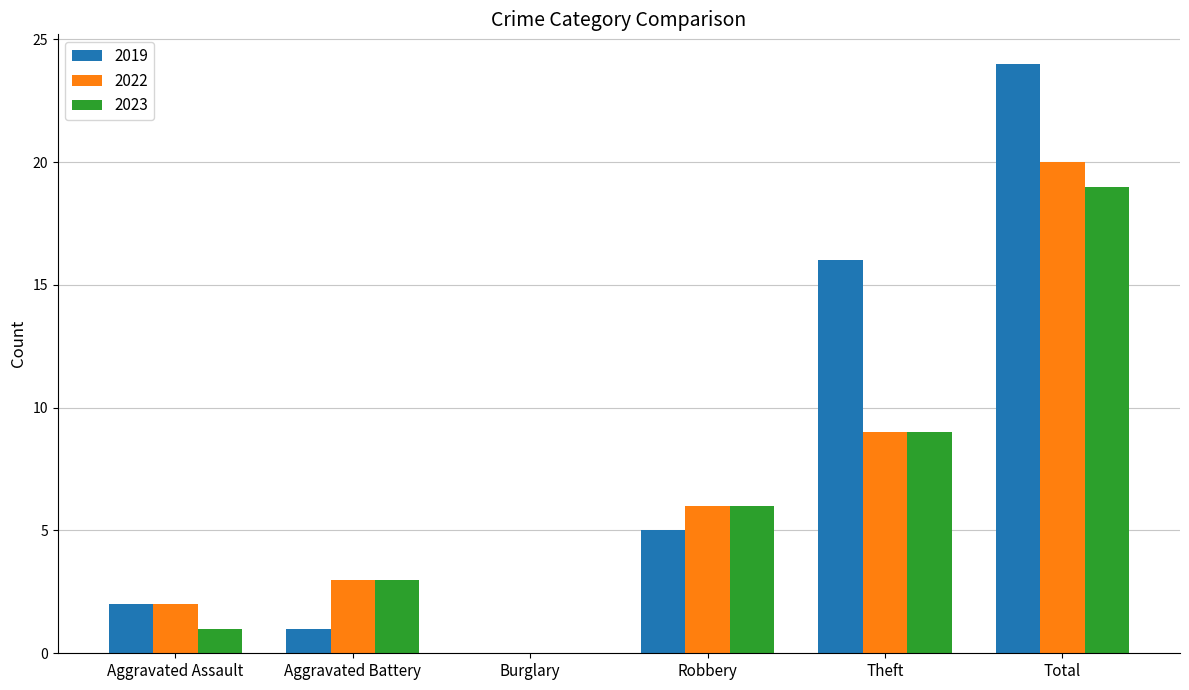

Reading left to right, what are all the values shown in this chart?

2019: Aggravated Assault=2	Aggravated Battery=1	Burglary=0	Robbery=5	Theft=16	Total=24
2022: Aggravated Assault=2	Aggravated Battery=3	Burglary=0	Robbery=6	Theft=9	Total=20
2023: Aggravated Assault=1	Aggravated Battery=3	Burglary=0	Robbery=6	Theft=9	Total=19